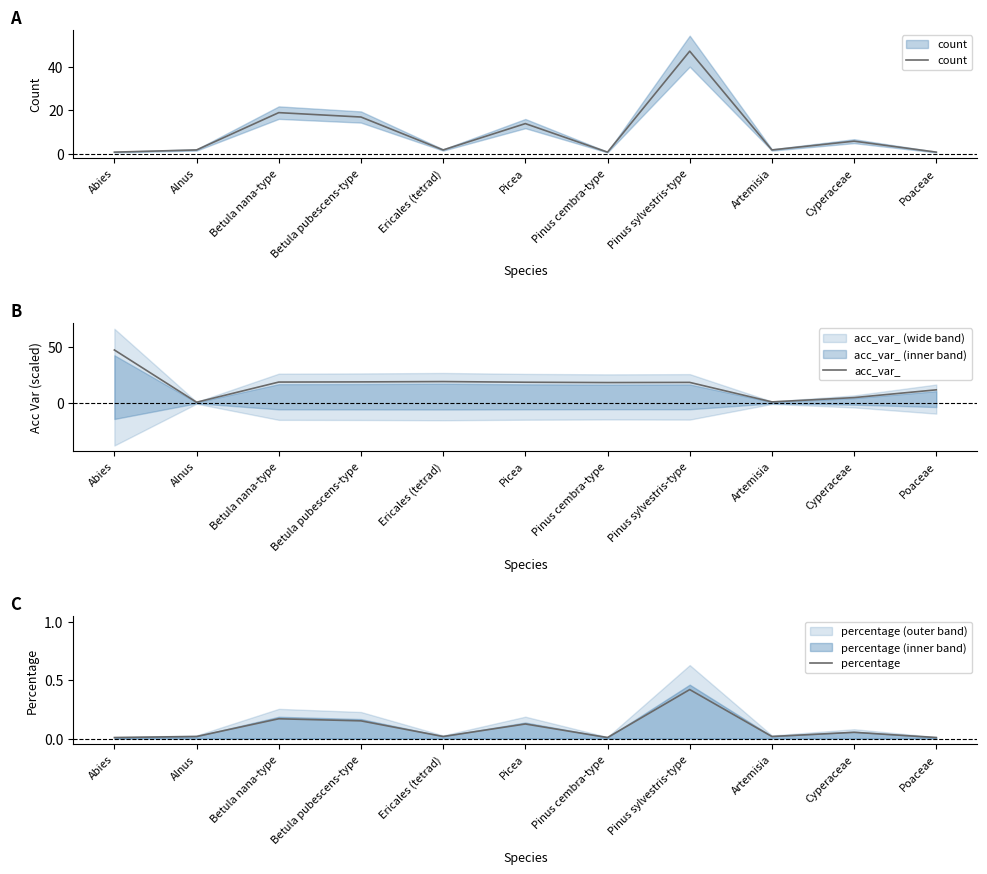

What is the label of the 9th point from the left?

Artemisia